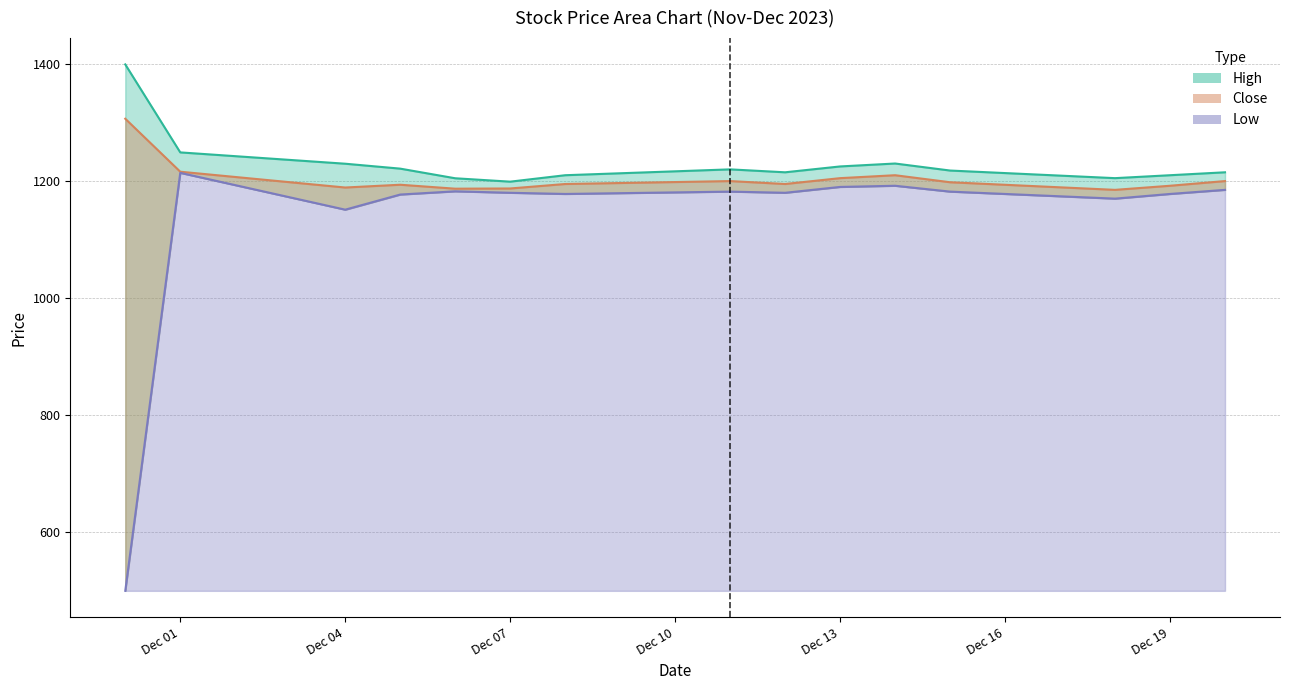

Count the number of categories in the chart.

15